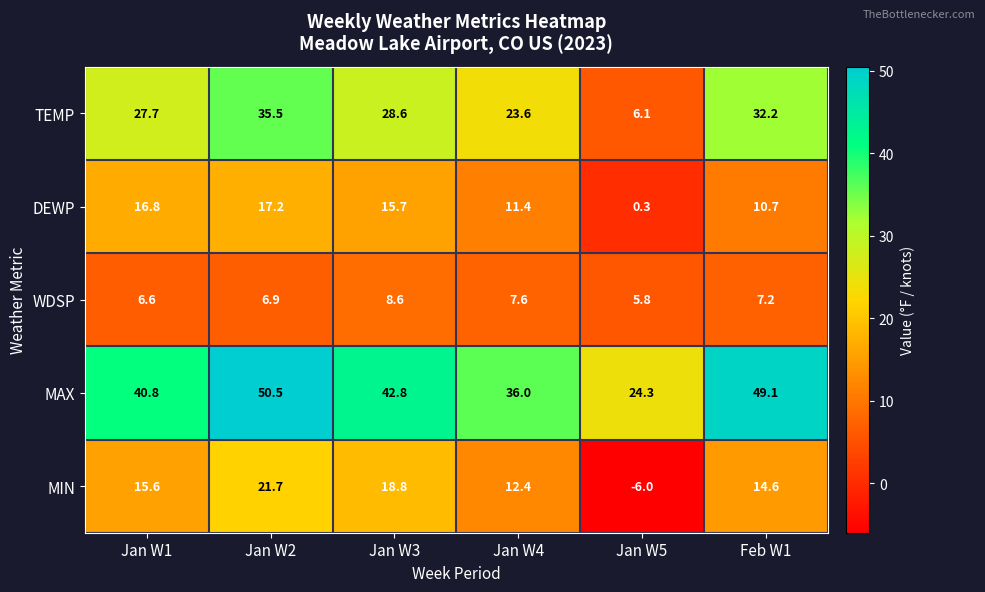

At how many categories does at least one series exceed 15?

6